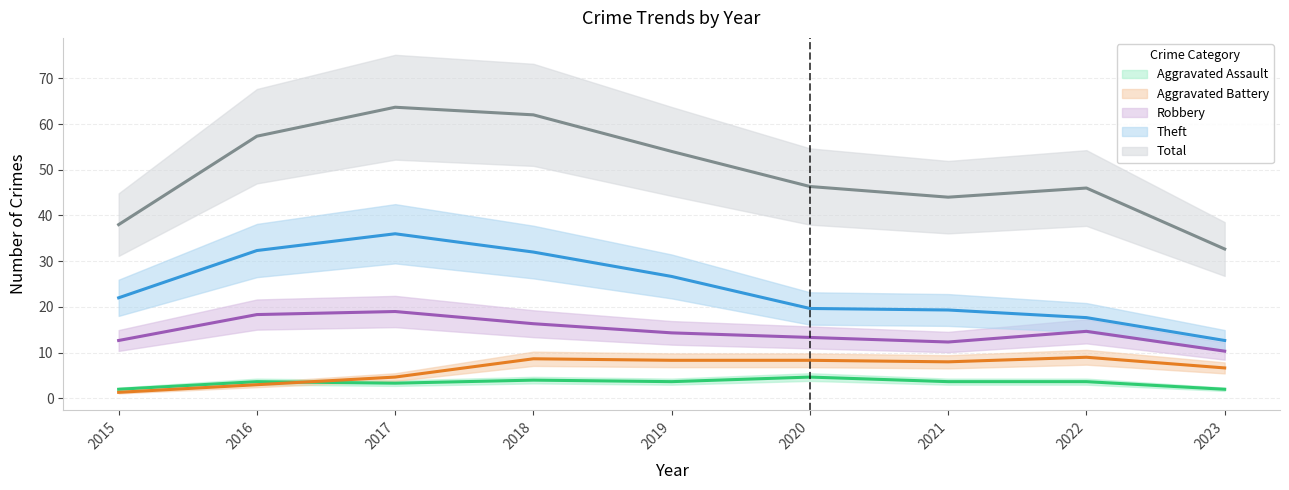

What is the lowest value of the Aggravated Assault series?

2